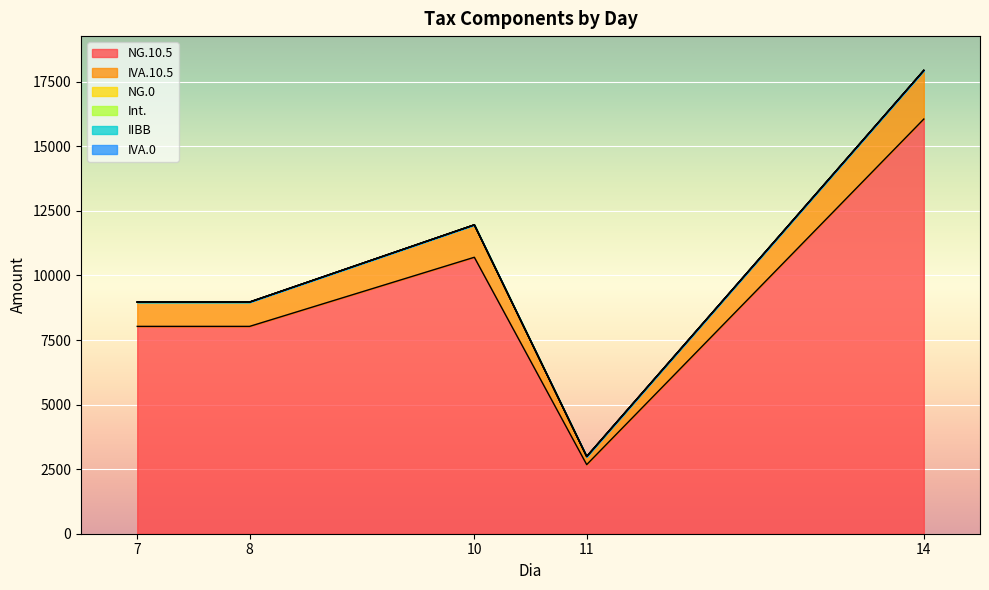

Count the number of categories in the chart.

13